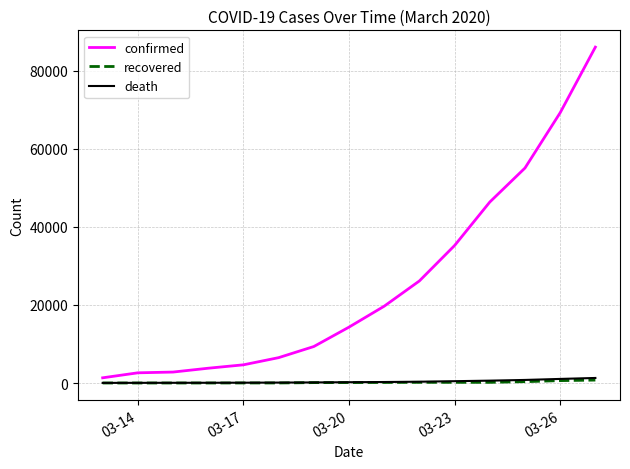

What is the sum of all death values?

5575